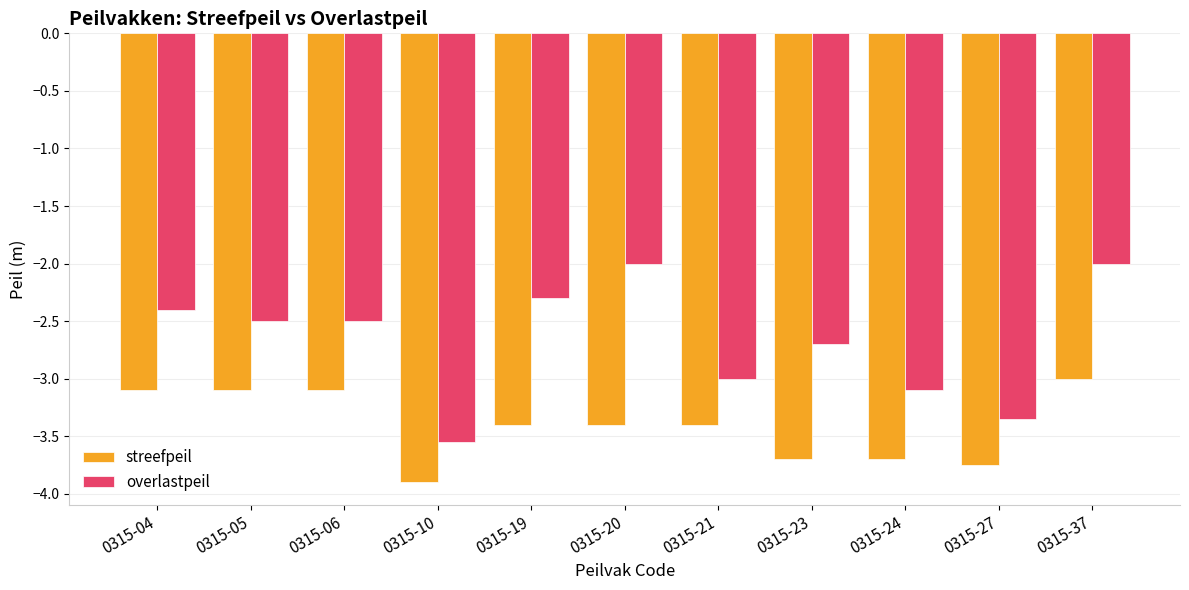

What is the sum of the streefpeil values at 0315-20 and 0315-23?

-7.1